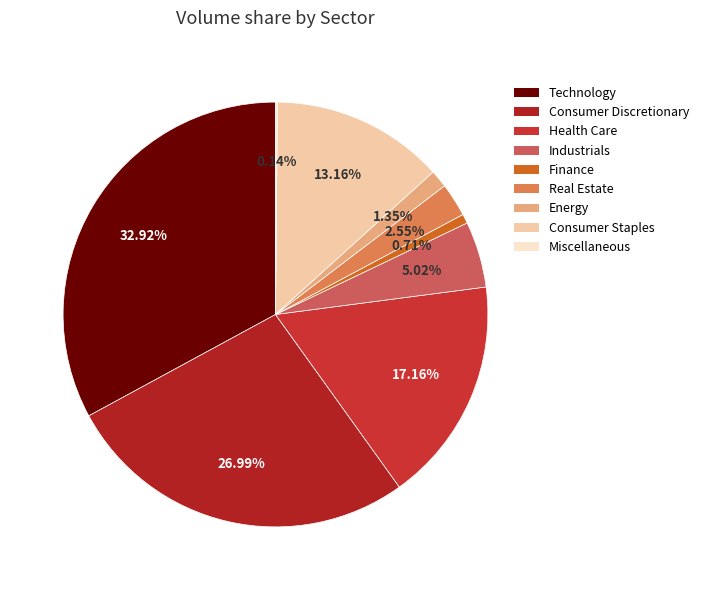

How many slices are in this pie chart?

9